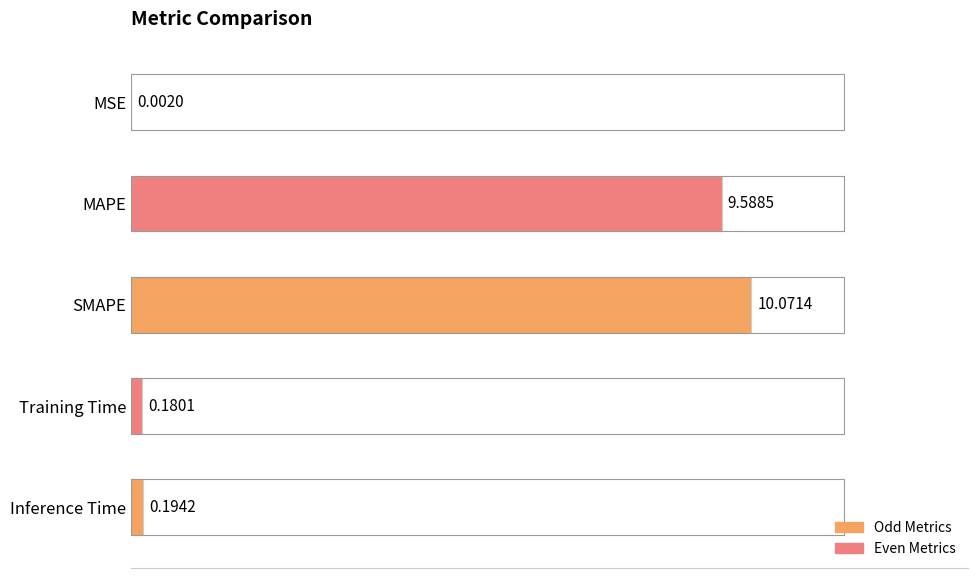

Which has a higher value, Inference Time or Training Time?

Inference Time